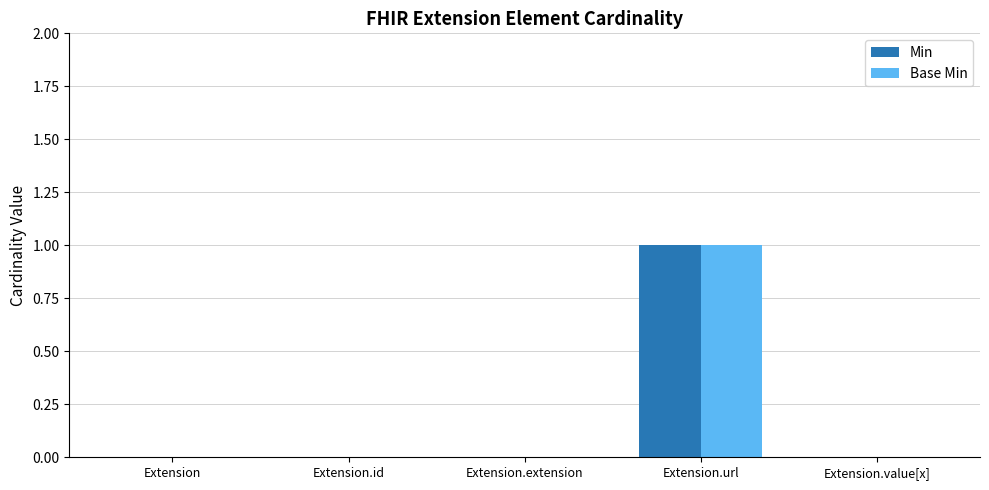

The Base Min series shows 0 at Extension.extension. True or false?

True